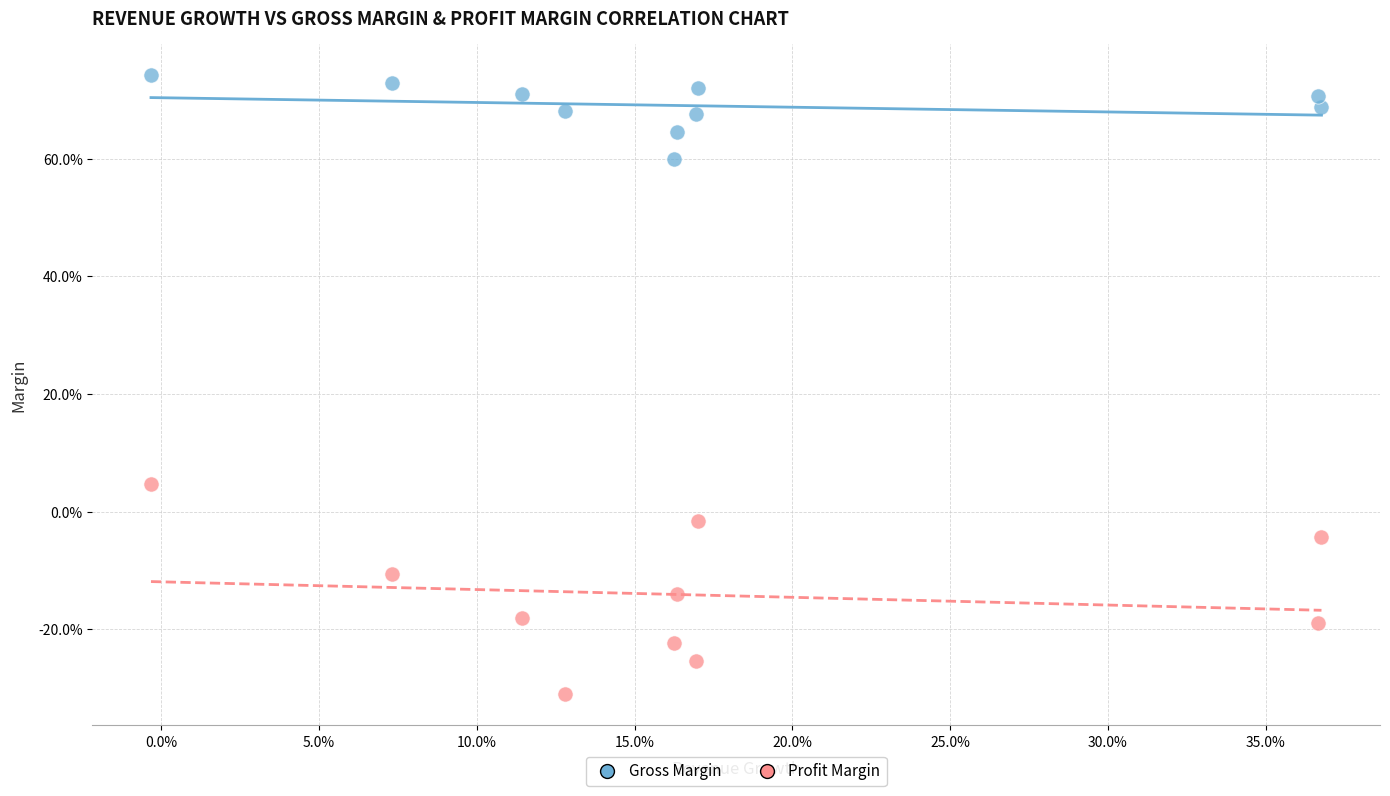

Which series reaches the maximum Y coordinate?

Gross Margin